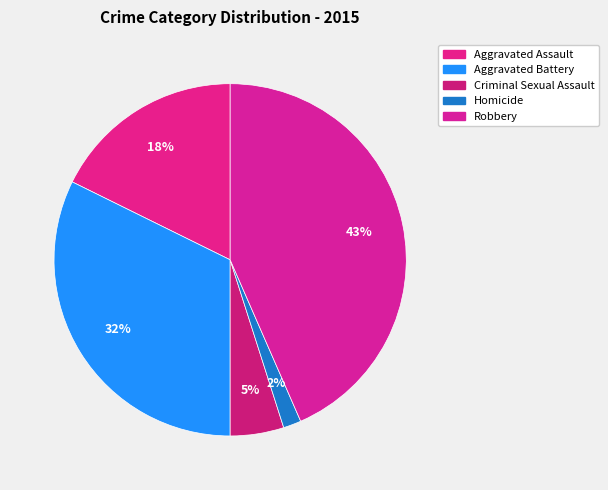

Count the number of slices in the pie.

5